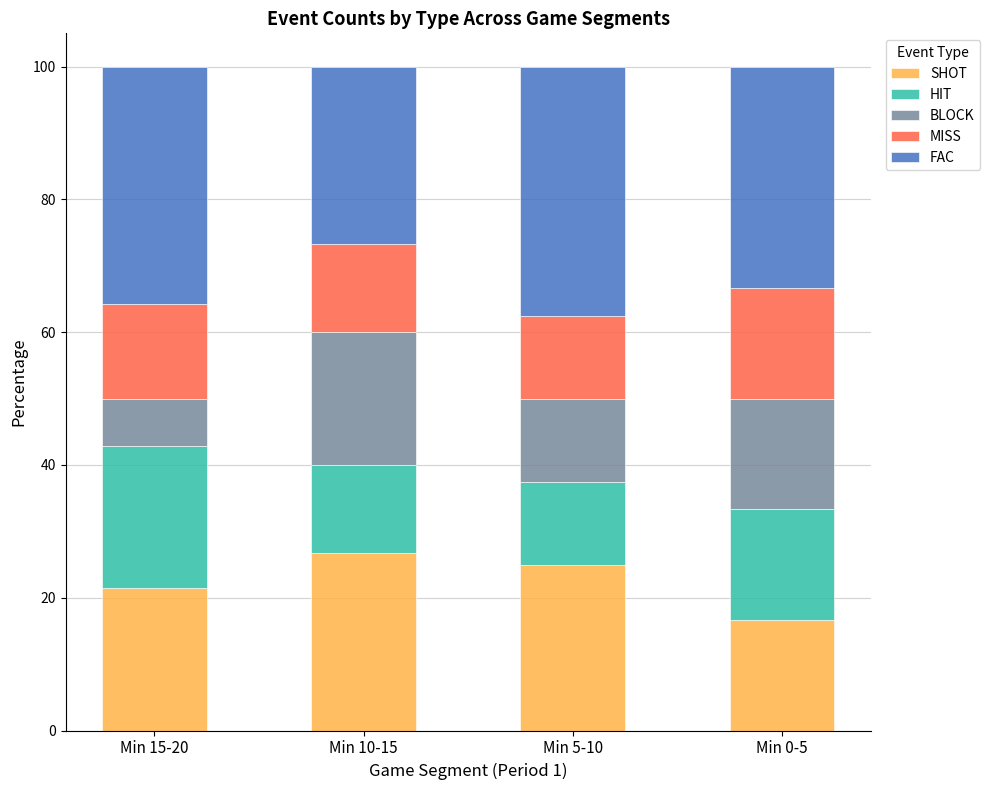

What is the total value across all series at Min 15-20?

100.0